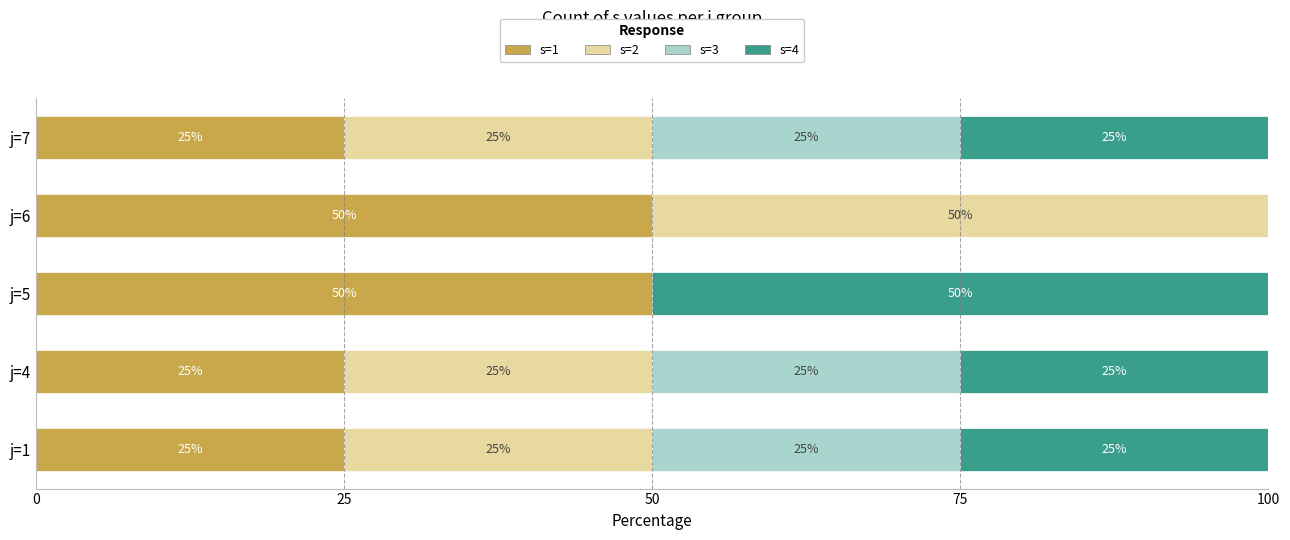

The s=1 series shows 50 at j=6. True or false?

True